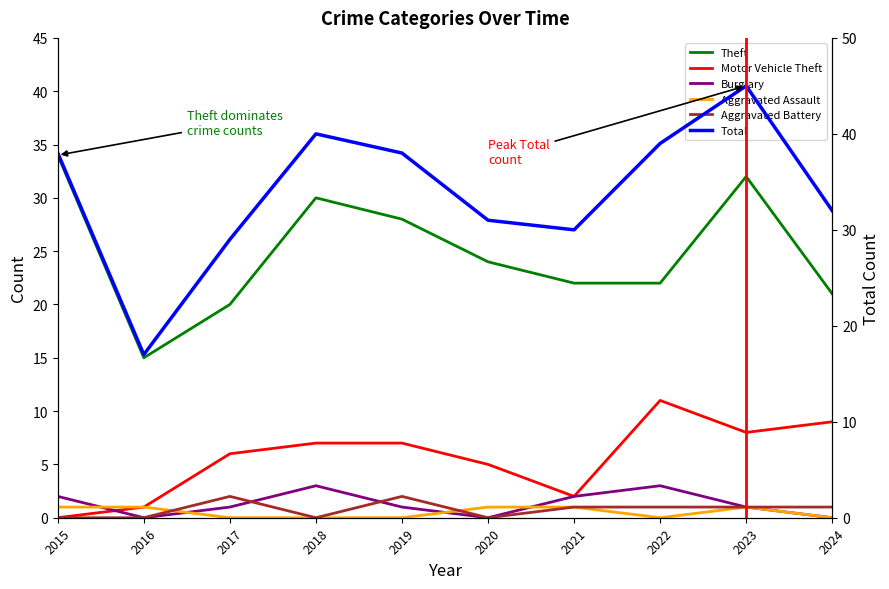

Where is the first local maximum for Aggravated Battery?

2017